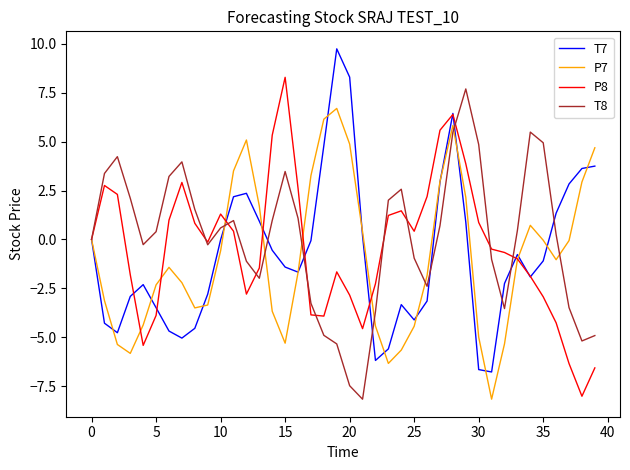

What is the minimum value shown in the chart?

-8.2